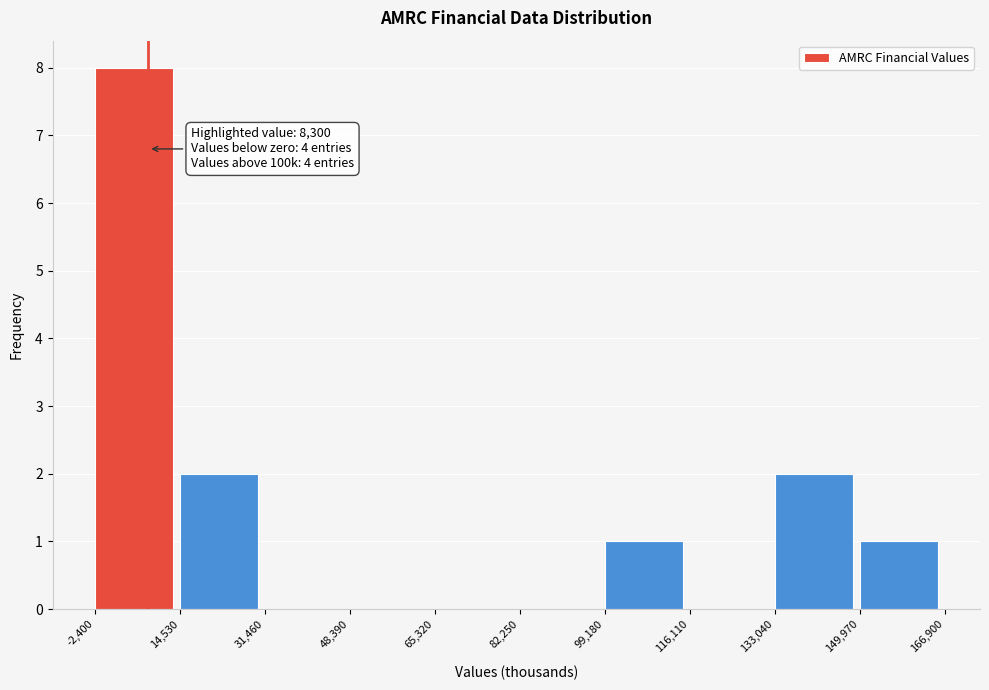

Over which range of the x-axis is the bar tallest?

-2,400 to 14,530